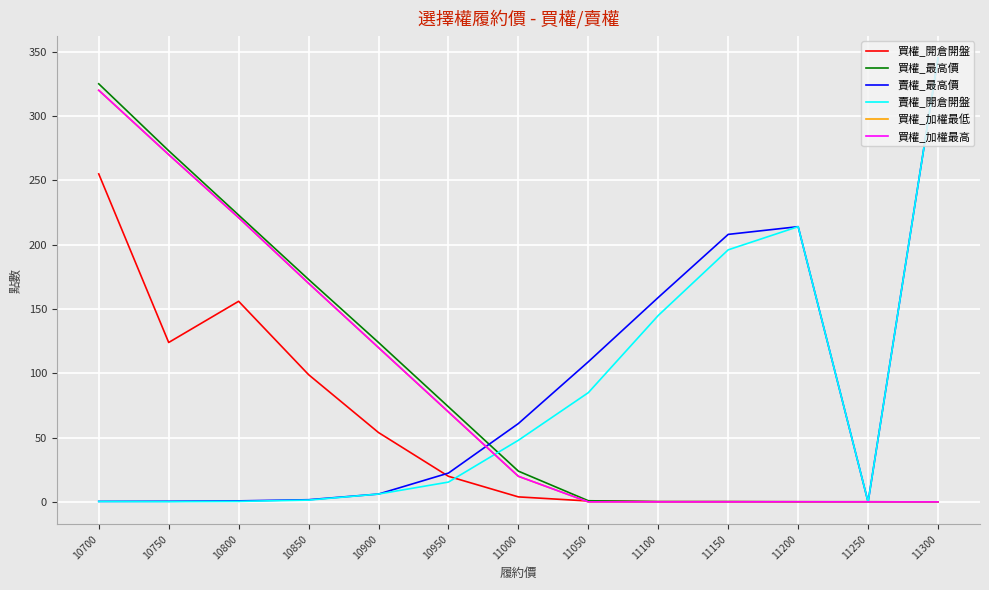

What is the maximum value for 賣權_開倉開盤?

345.0